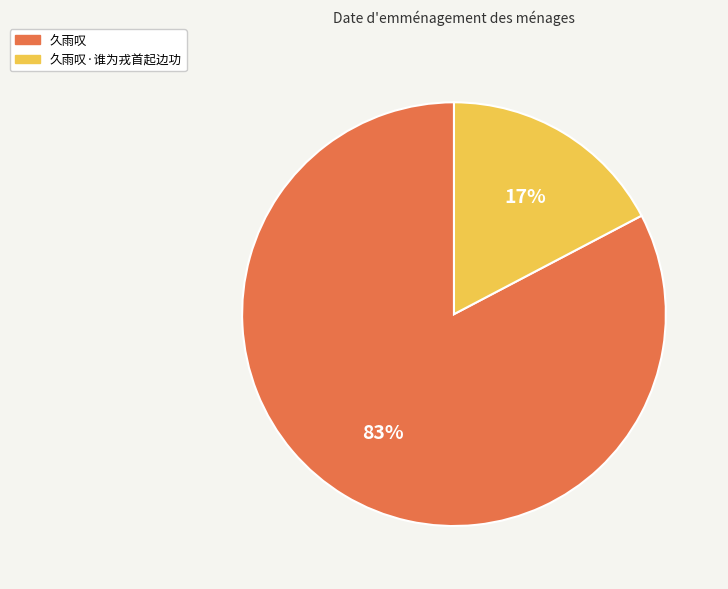

To the nearest percent, what is the average slice percentage?

50%